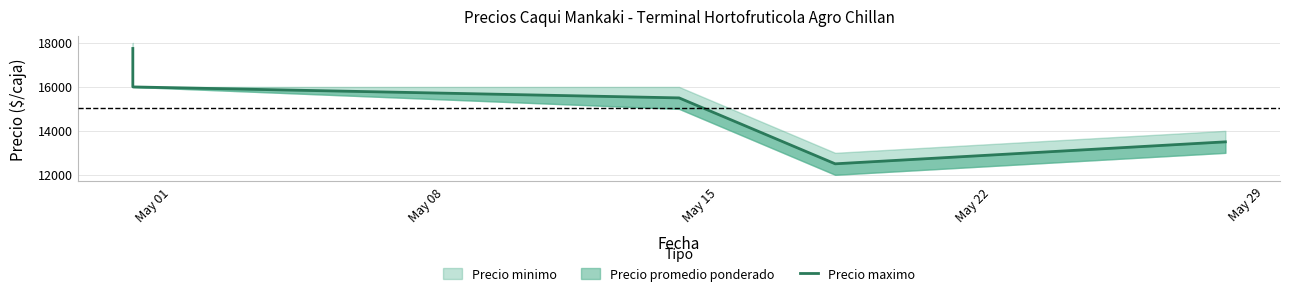

How many lines are shown in the chart?

1